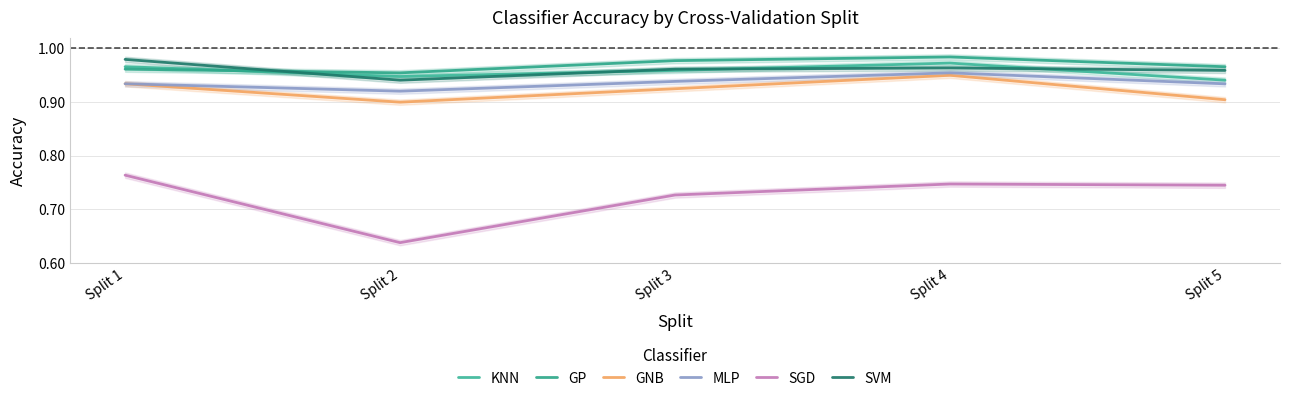

Reading right to left, transcribe all the data shown in this chart.

KNN: 0.9	1.0	1.0	0.9	1.0
GP: 1.0	1.0	1.0	1.0	1.0
GNB: 0.9	0.9	0.9	0.9	0.9
MLP: 0.9	1.0	0.9	0.9	0.9
SGD: 0.7	0.7	0.7	0.6	0.8
SVM: 1.0	1.0	1.0	0.9	1.0